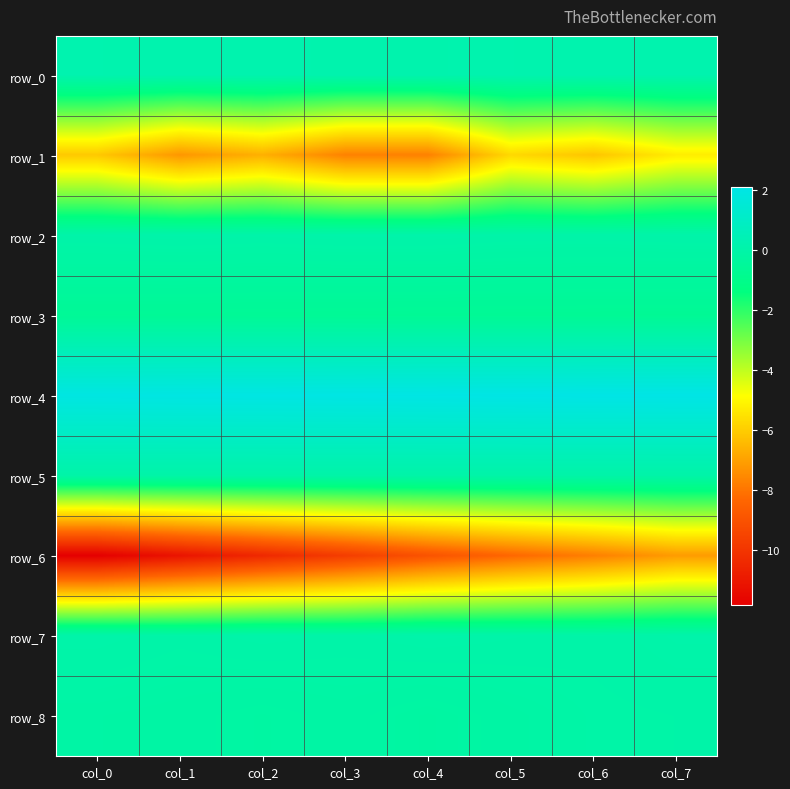

What is the approximate value of row_7 at col_2?

0.1